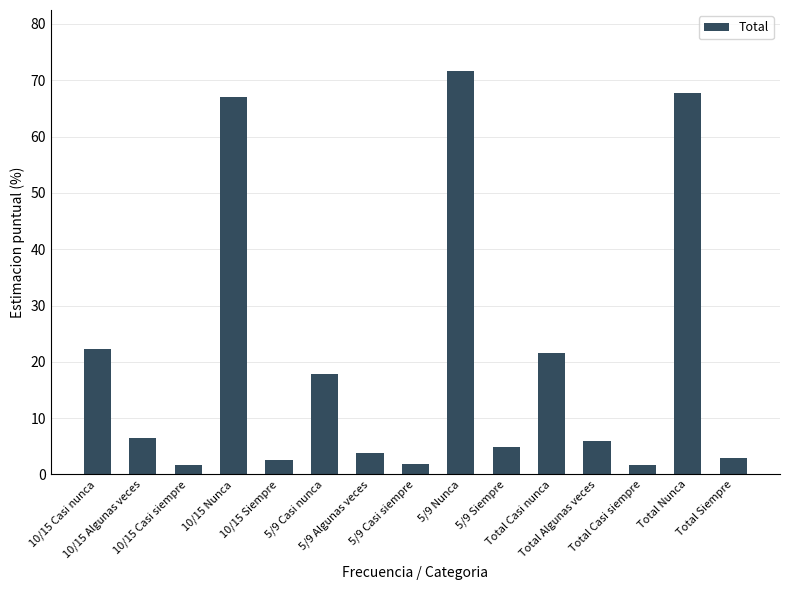

What is the difference between the maximum and minimum values?

70.0